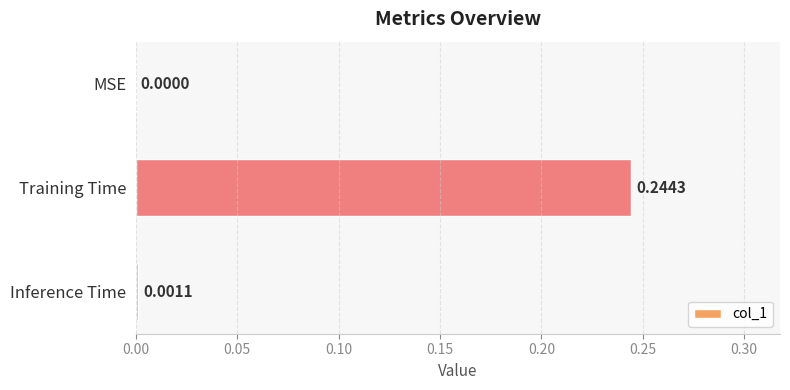

Are the bars horizontal?

Yes